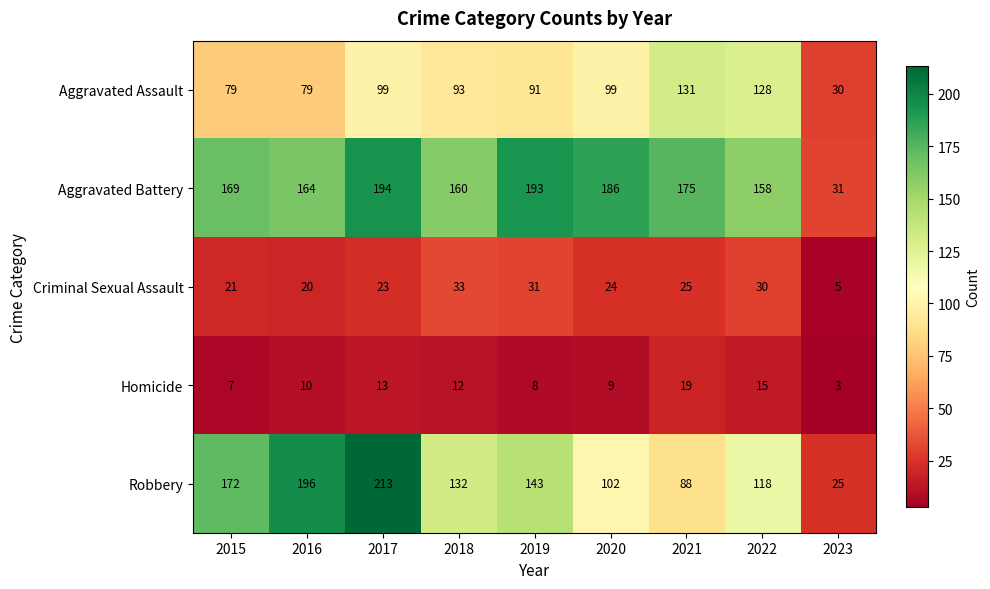

Which label corresponds to the largest value in the chart?

2017